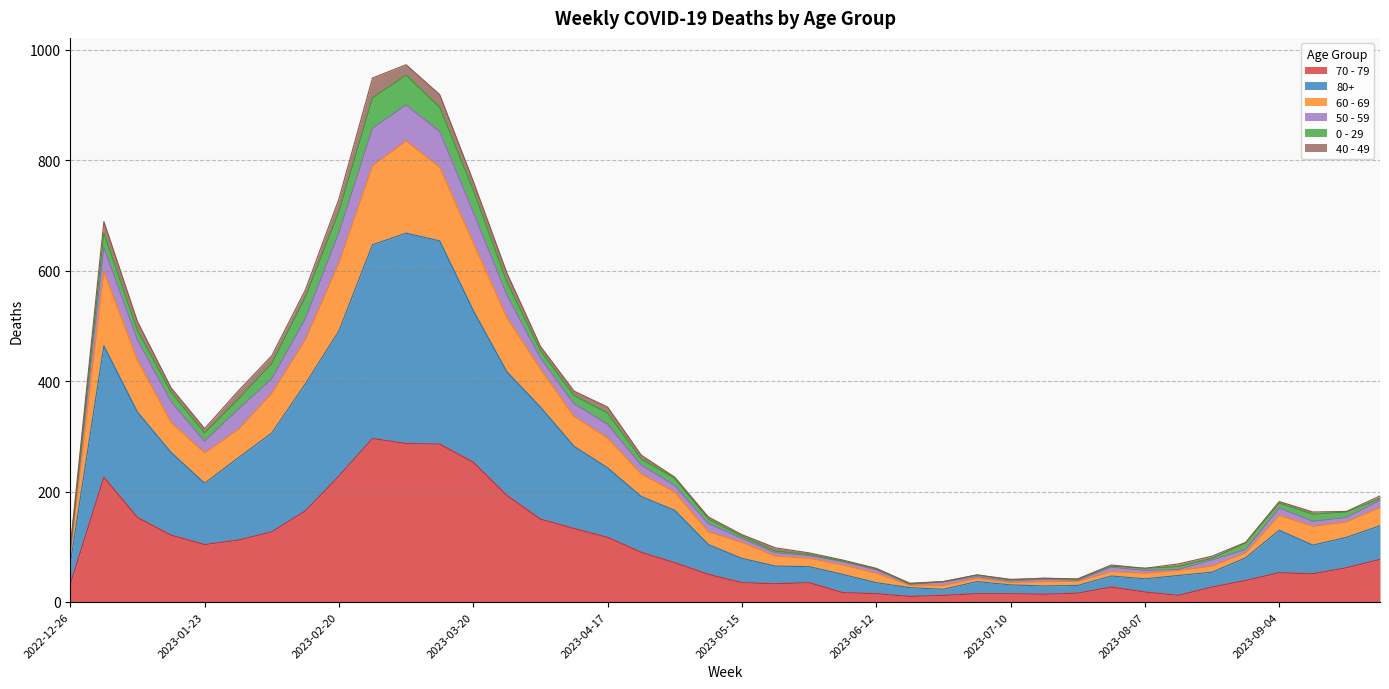

What is the label of the 33rd point from the left?

2023-08-07